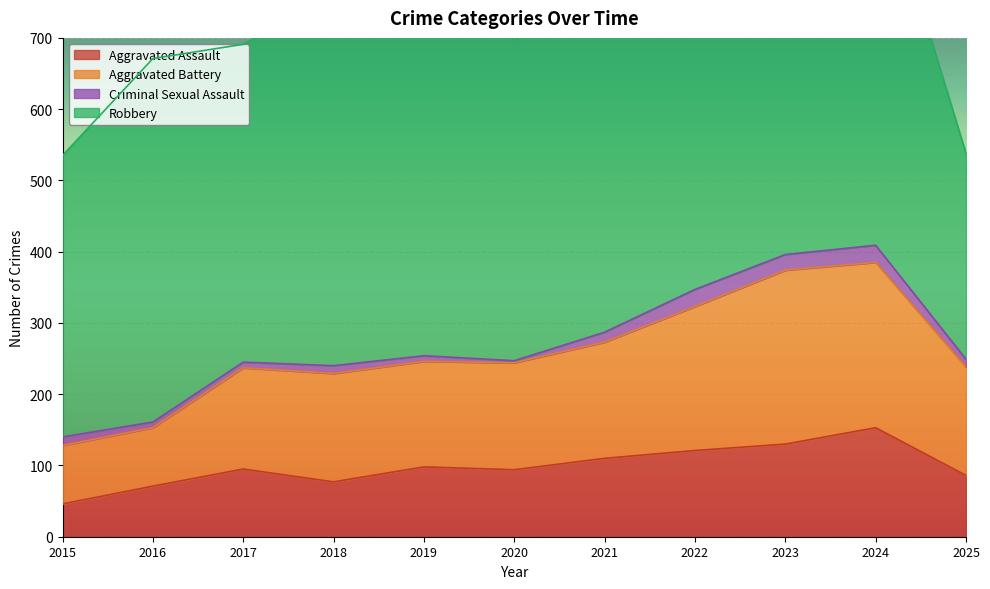

How many values in the Aggravated Assault series are below 95?

5